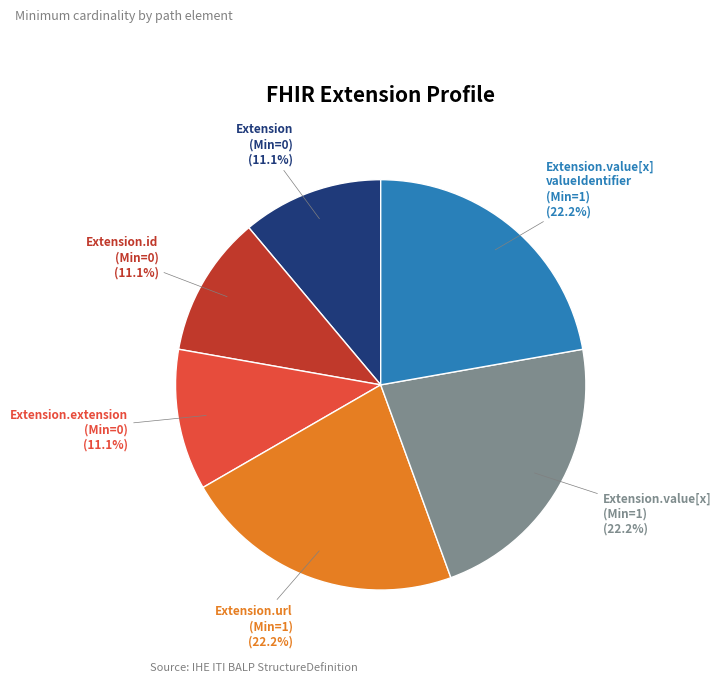

How much of the chart is everything except Extension (Min=0)?

88.9%